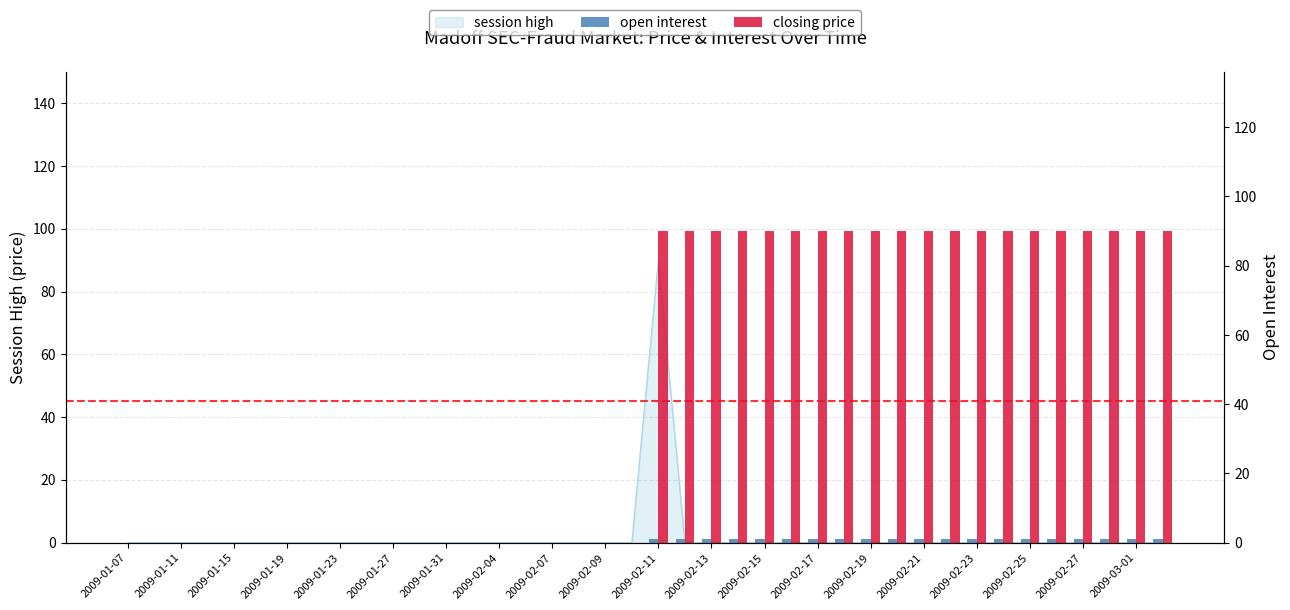

What is the label of the 3rd bar from the left?

2009-01-11